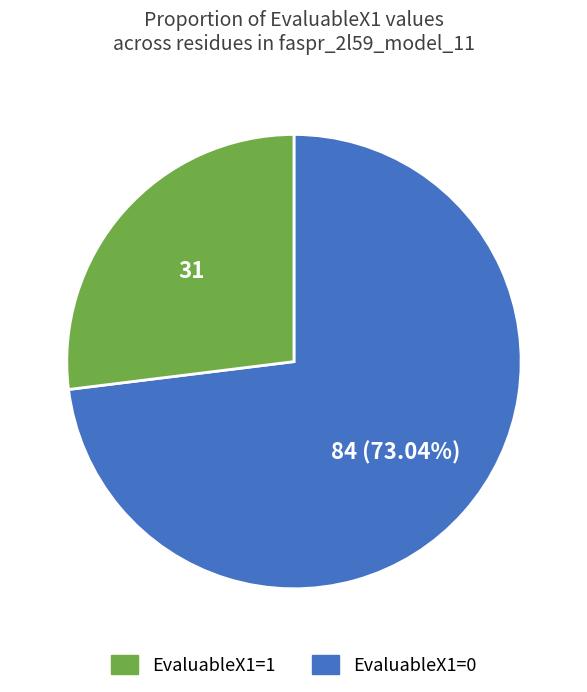

To the nearest percent, what is the difference between the largest and smallest slice percentages?

46%